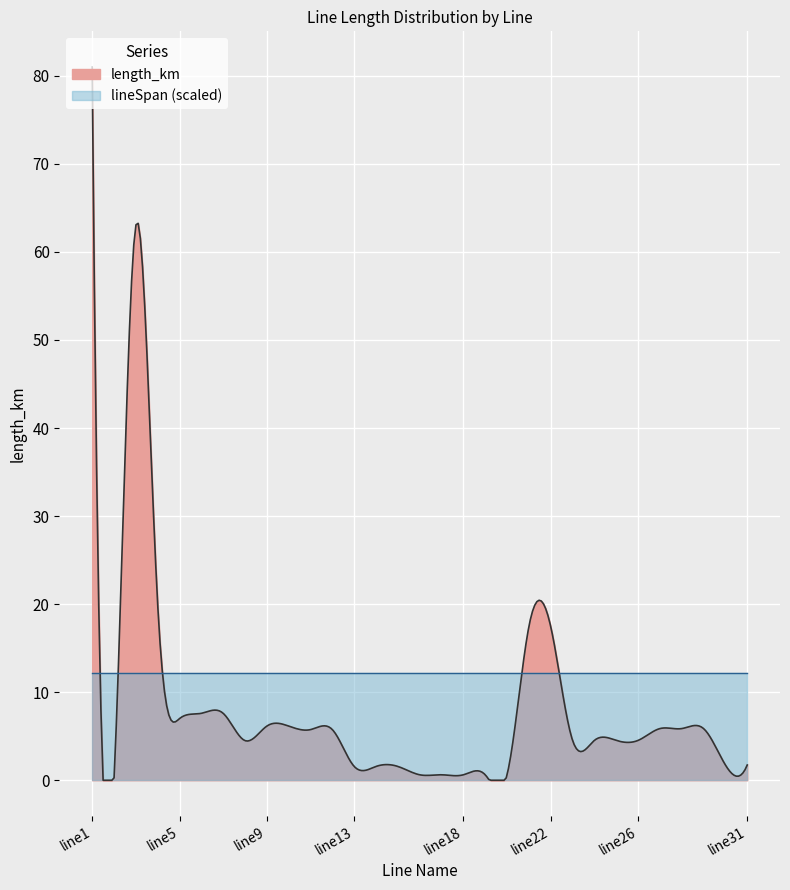

Read the length_km value at line11.

5.8